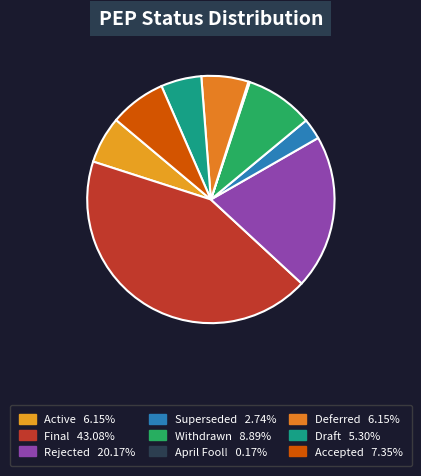

Is Active the majority of the pie?

No